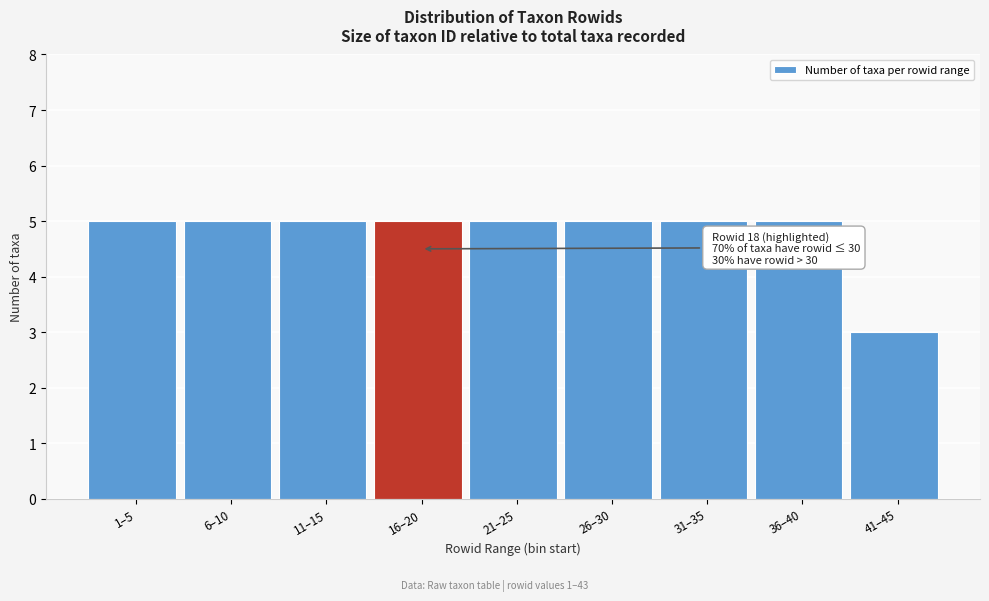

Reading right to left, extract all data points from this chart.

41–45=3	36–40=5	31–35=5	26–30=5	21–25=5	16–20=5	11–15=5	6–10=5	1–5=5